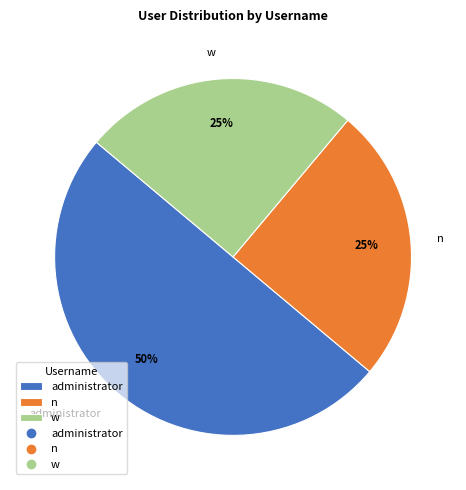

What percentage is the w slice, to the nearest percent?

25%